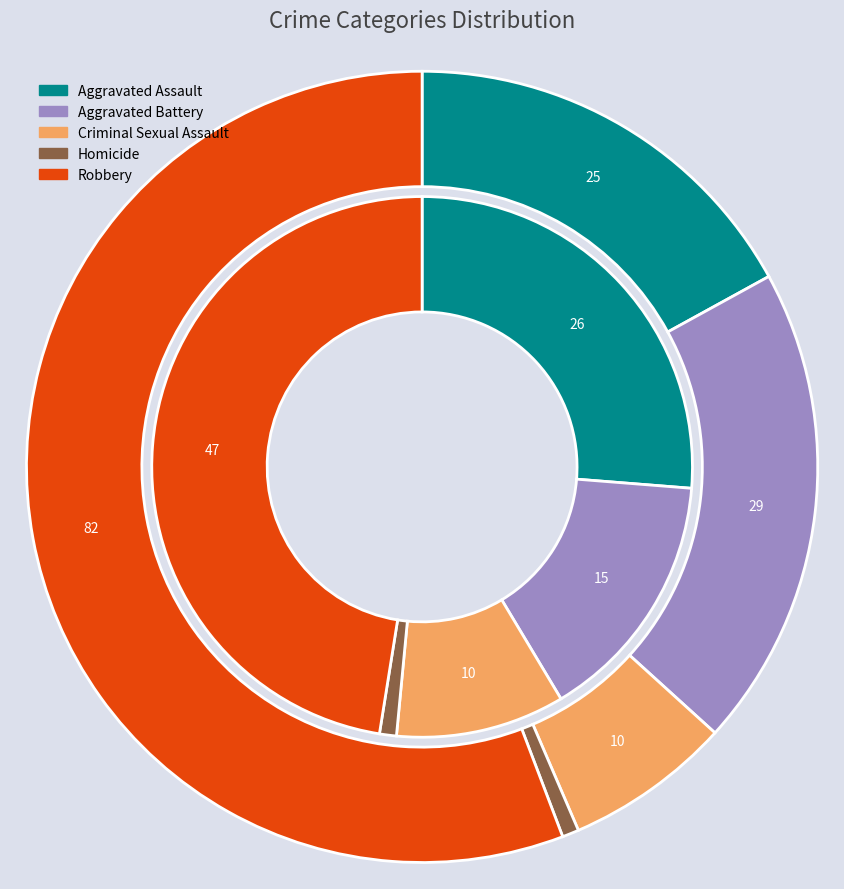

The values_2017 slice represents 15% of the pie. True or false?

True